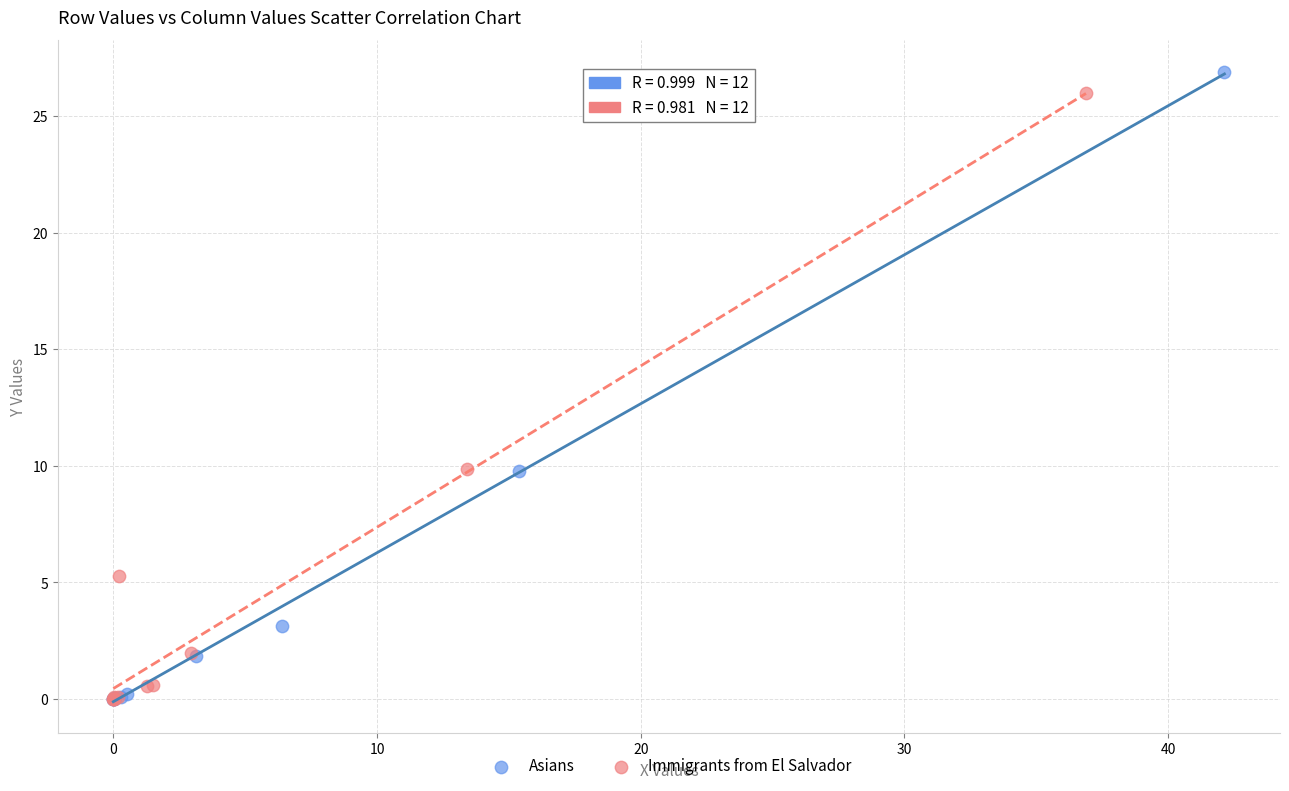

Which series contains the highest Y value?

Asians